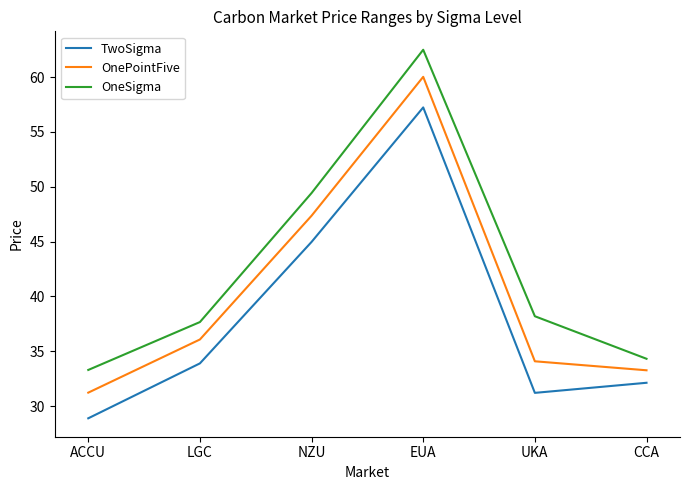

True or false: OneSigma and TwoSigma intersect in this chart.

False